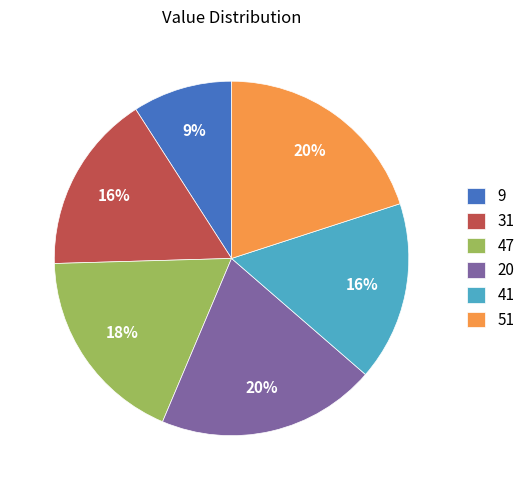

Is there a majority slice in this chart?

No